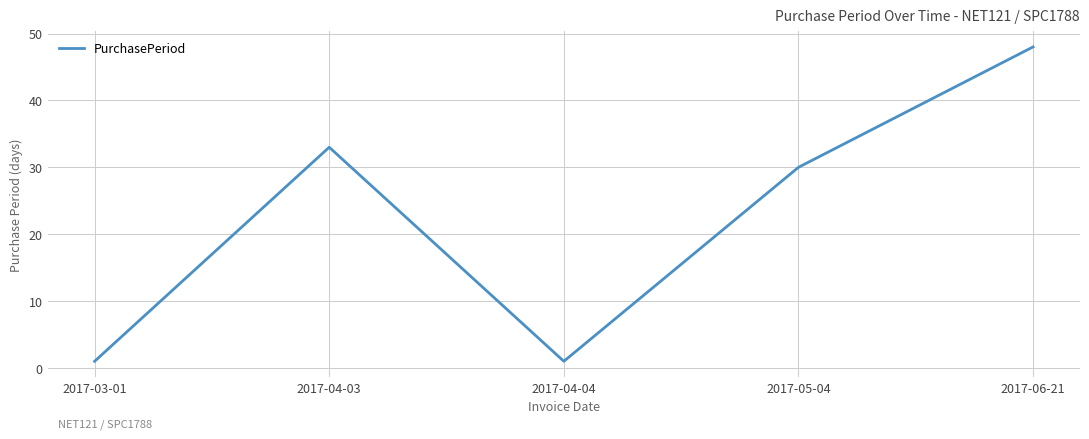

True or false: the data shows 21 at 2017-04-03.

False